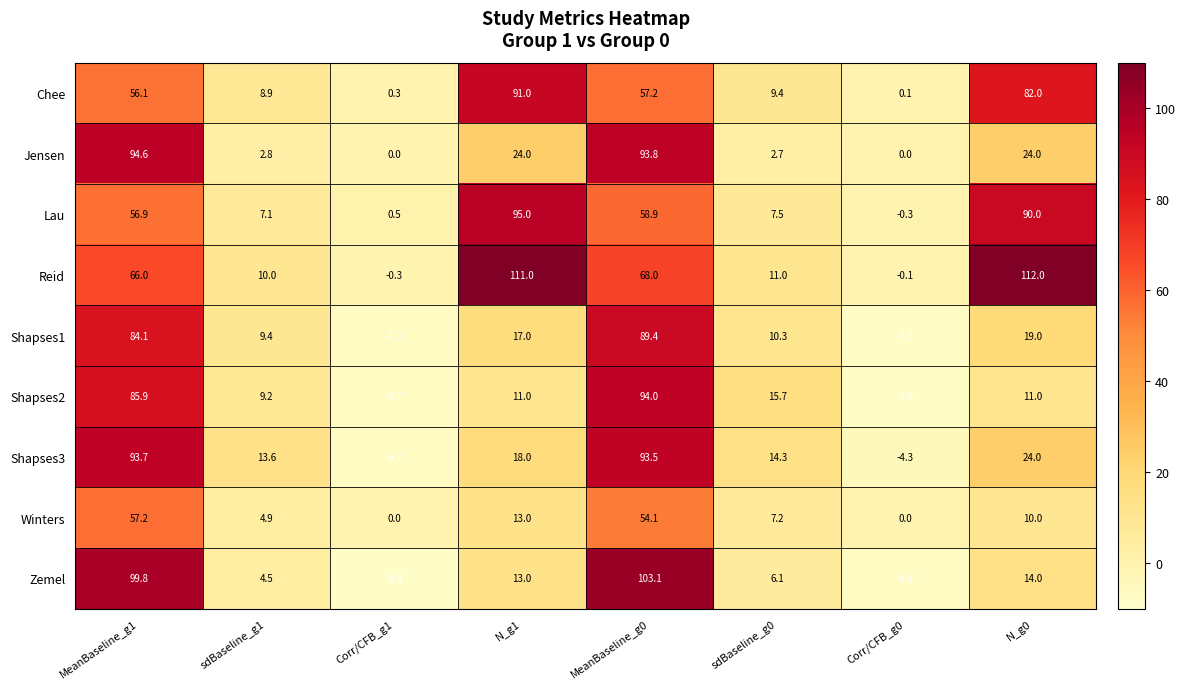

Is it true that Shapses2 equals 140.1 at MeanBaseline_g0?

False